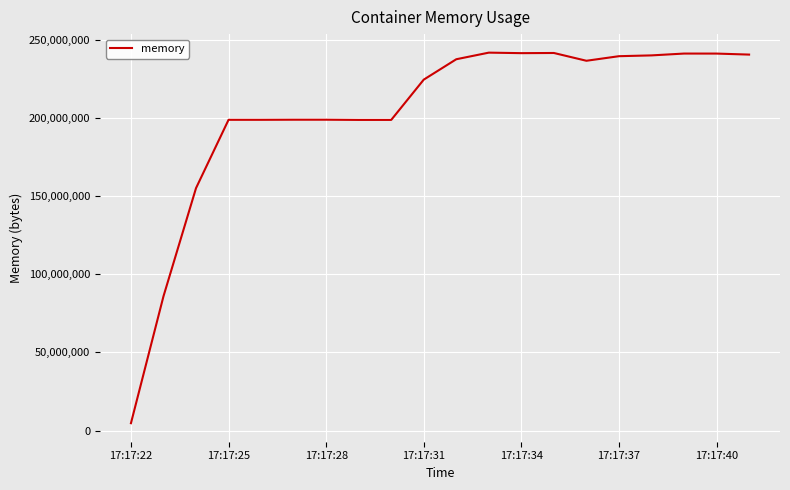

What is the maximum value shown in the chart?

241676288